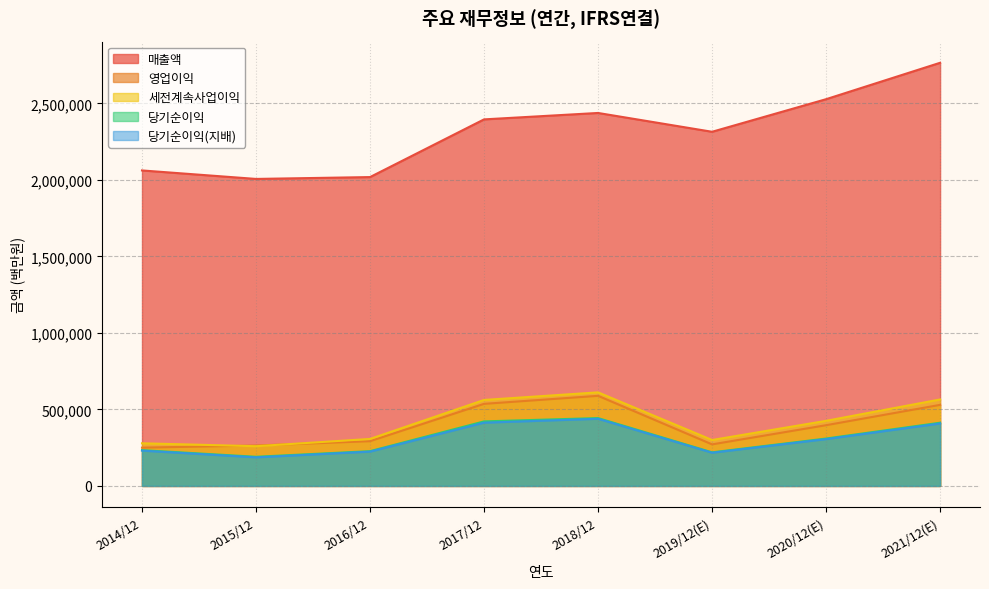

What is the lowest value of the 당기순이익 series?

190601